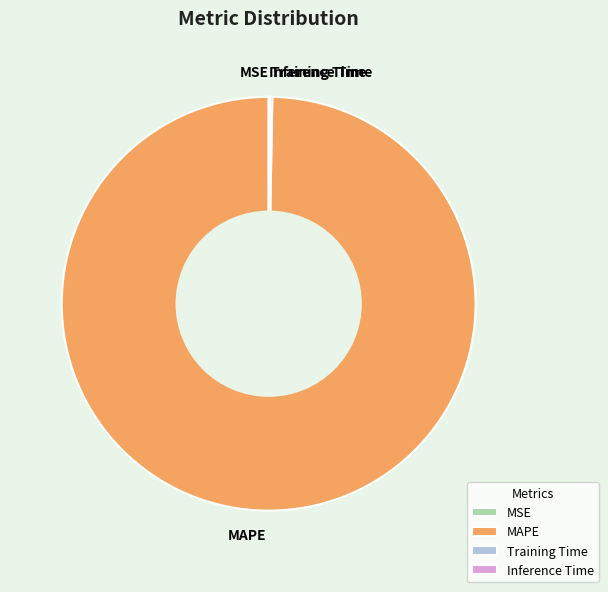

Which category has the biggest portion of the pie?

MAPE